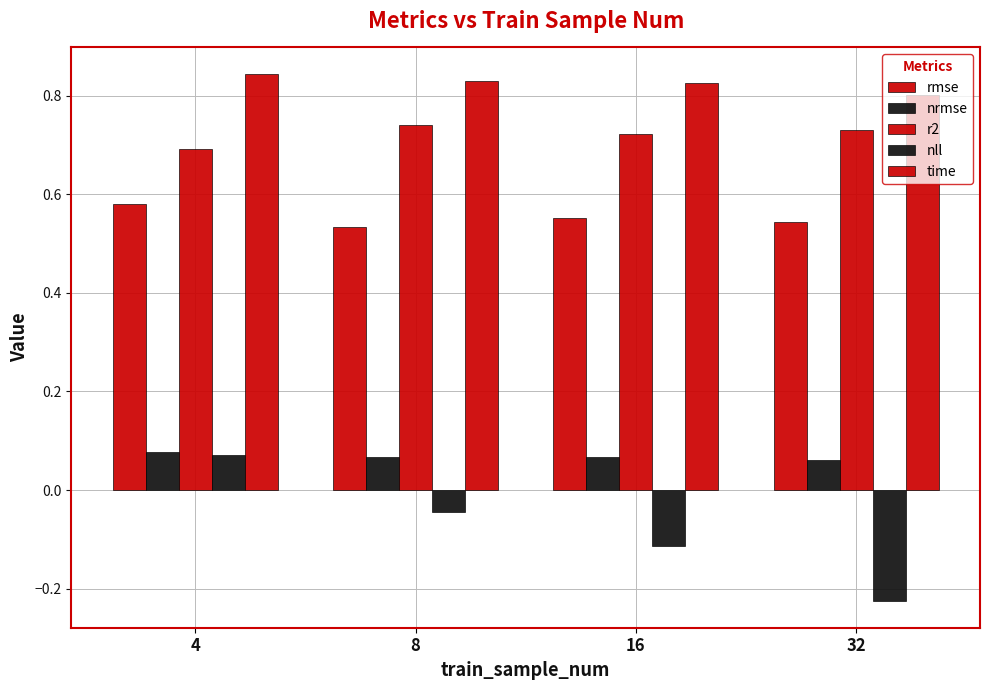

What is the spread (max minus min) of values at 8?

0.9